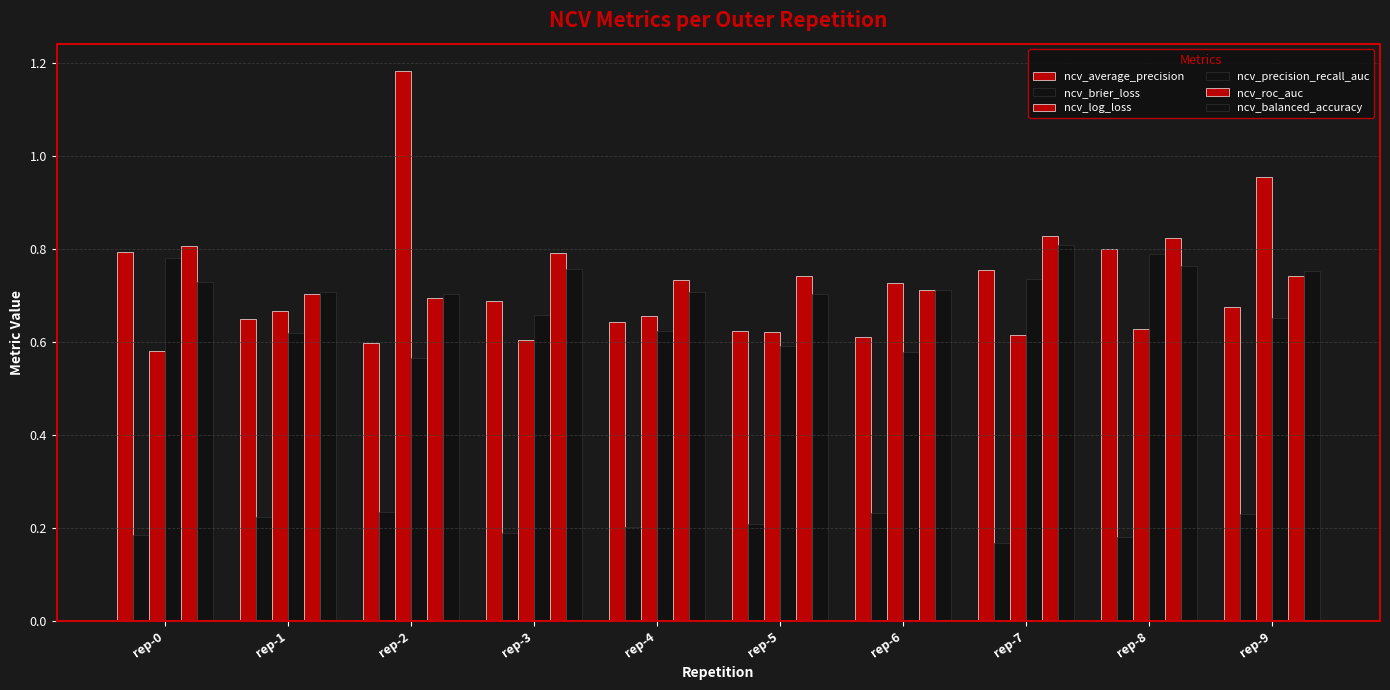

How many groups of bars are there?

10